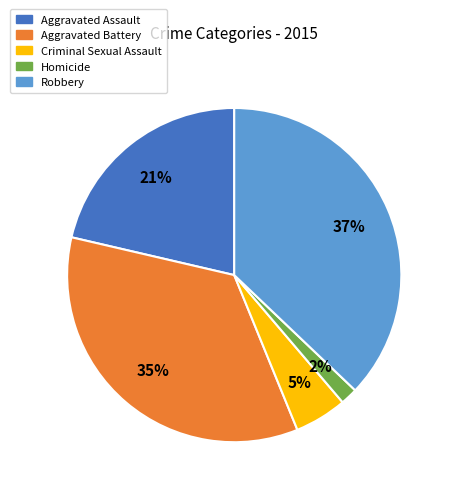

Do Criminal Sexual Assault and Aggravated Battery together represent more than half of the pie?

No